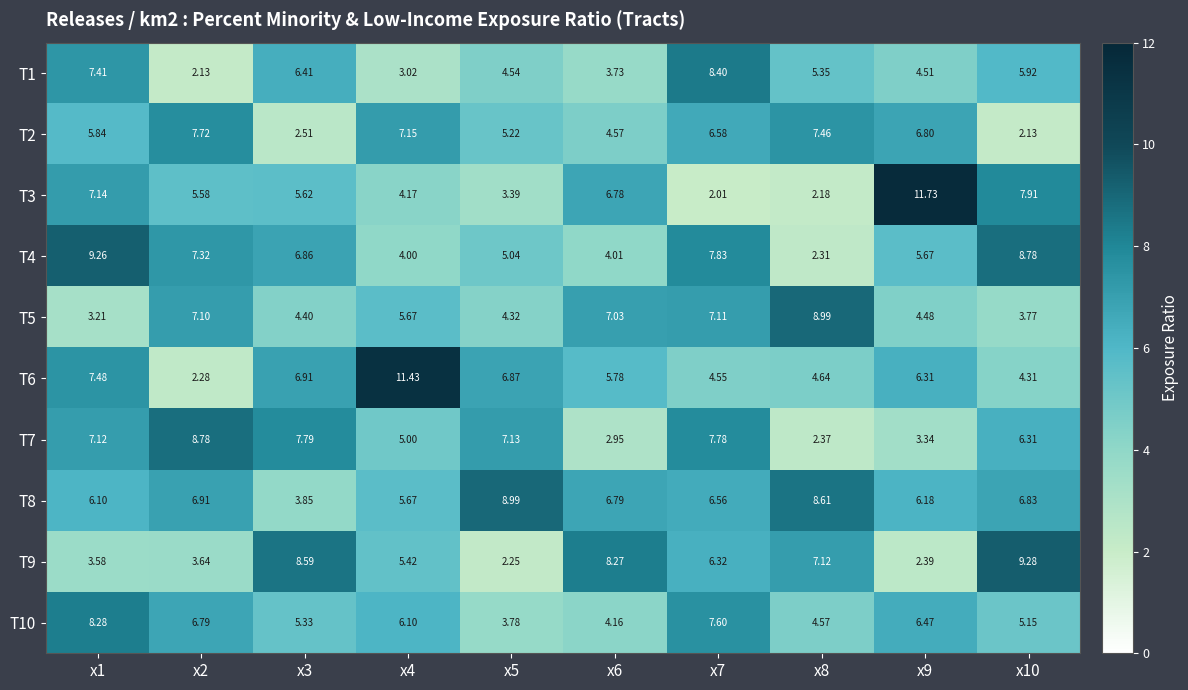

At which category is the sum across all series the highest?

x1